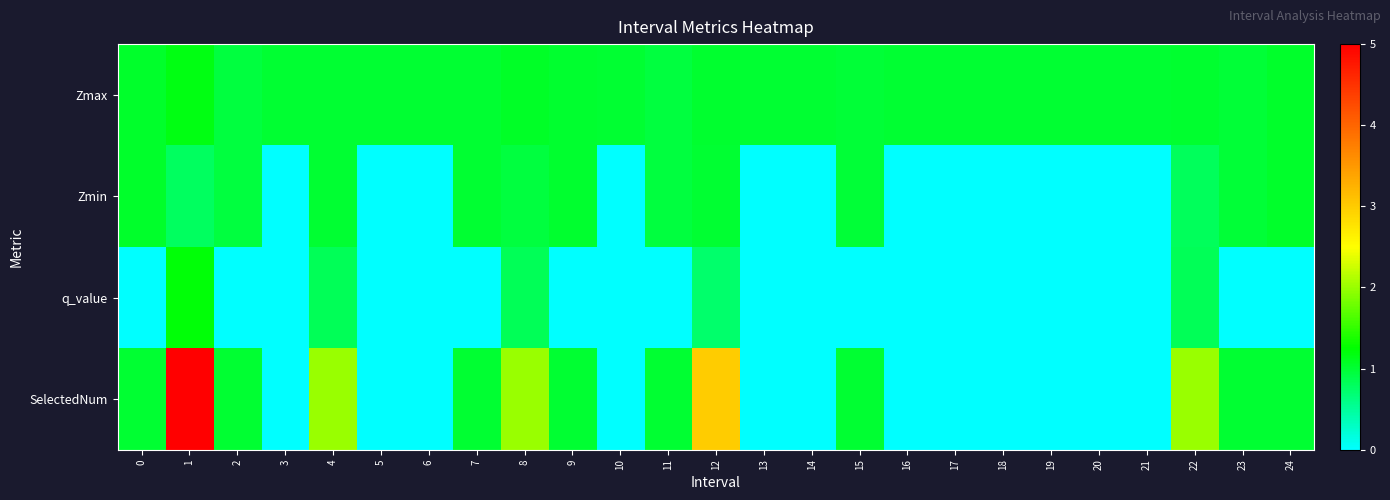

List the series in order of their overall mean, lowest first.

q_value, Zmin, SelectedNum, Zmax